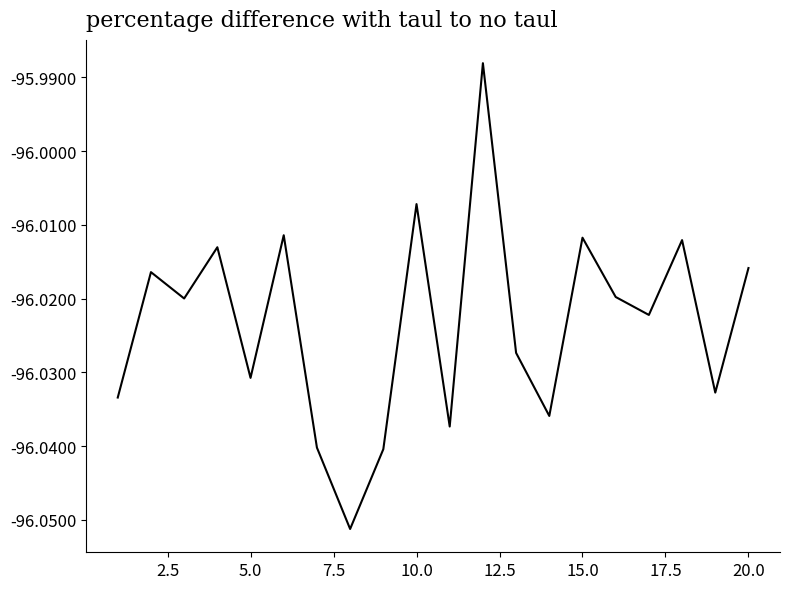

At which label is the value closest to -96?

10.0